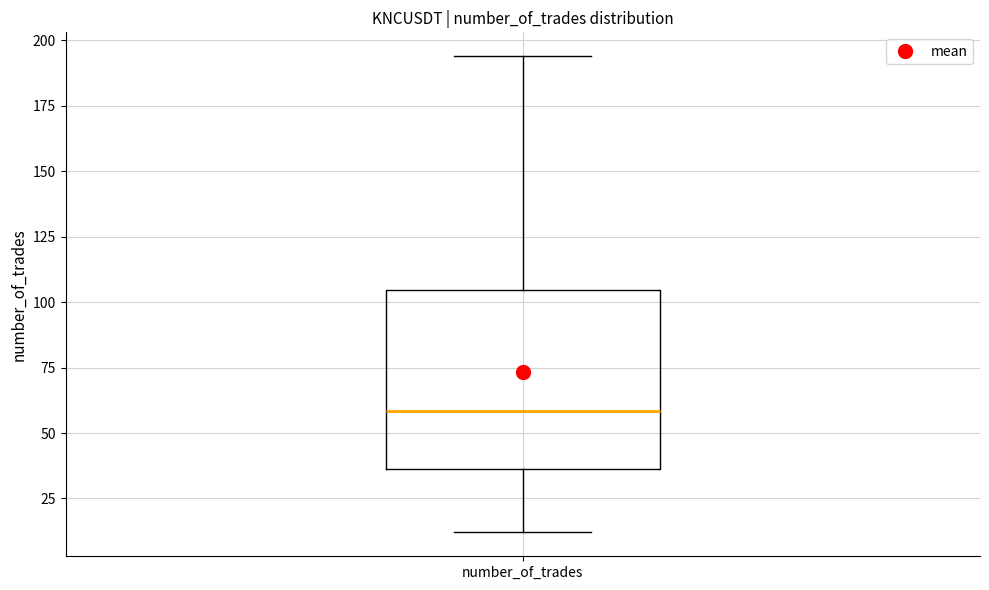

Where is the lower edge of the box for number_of_trades on the y-axis? The values are not printed on the chart, so give them approximately, as read against the axis.

35